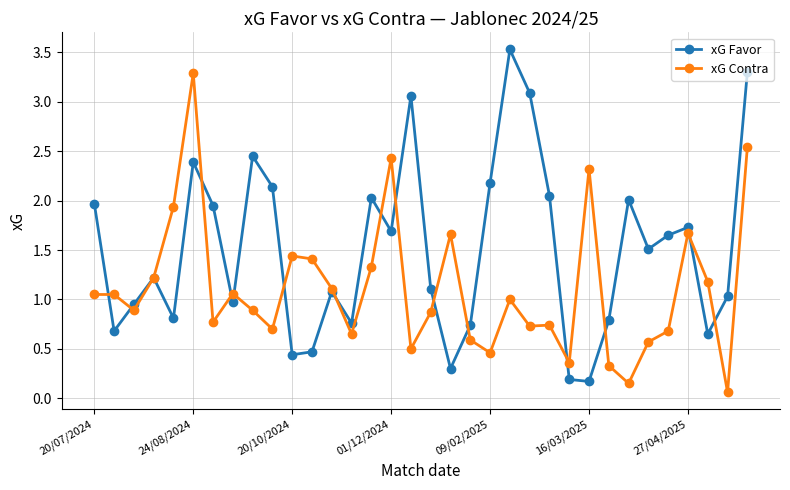

List the series in order of their peak value, lowest first.

xG Contra, xG Favor